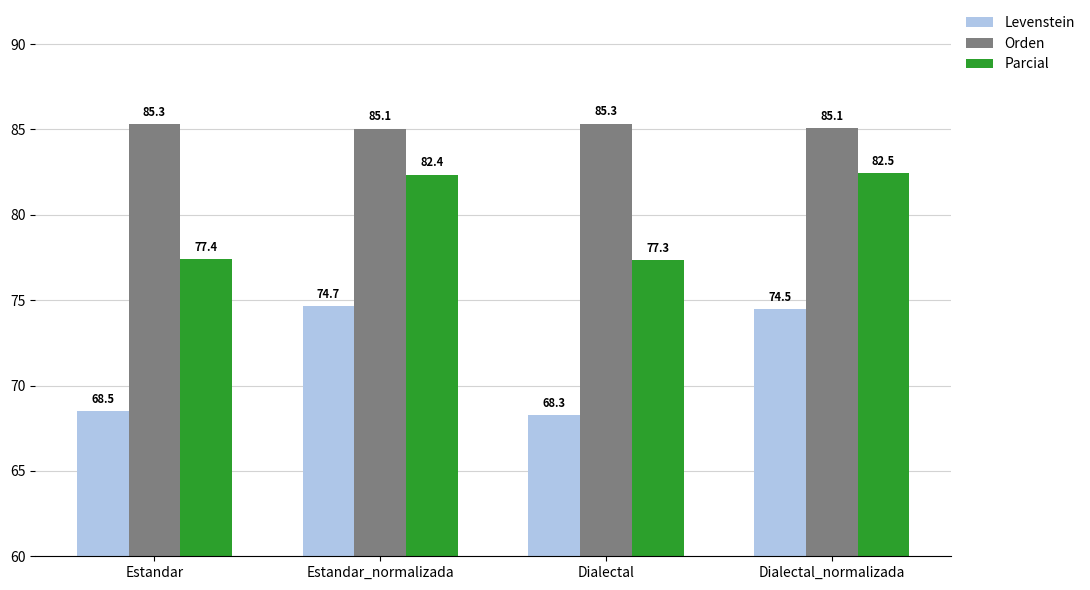

How many groups of bars are there?

4